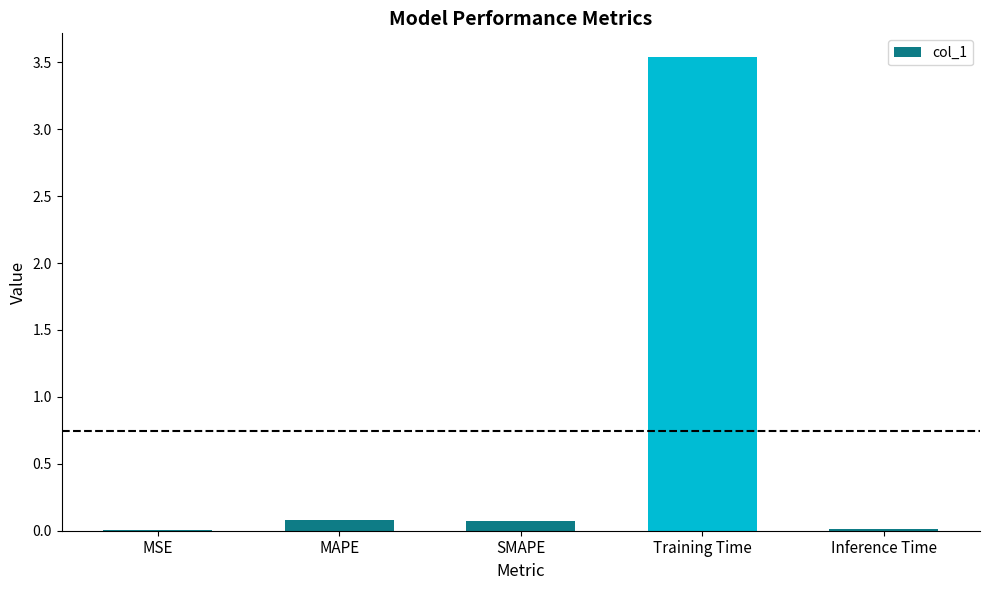

Which label corresponds to the largest value in the chart?

Training Time